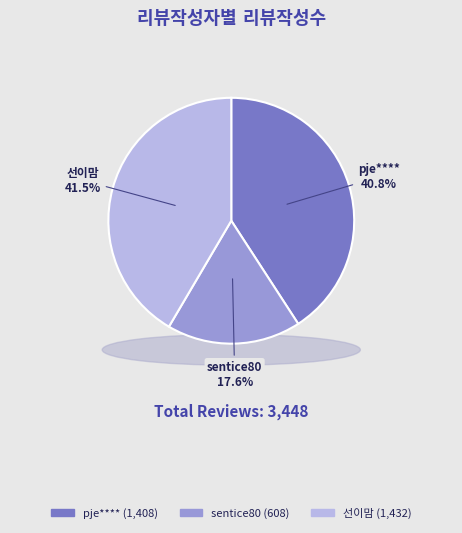

Is there any slice that represents more than half of the pie?

No